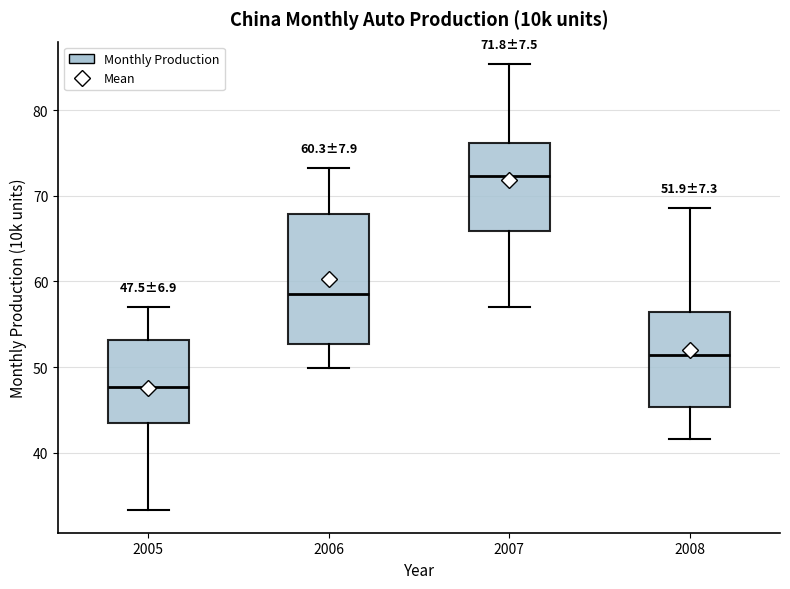

Comparing the boxes themselves (not the whiskers), which one is the tallest?

2006